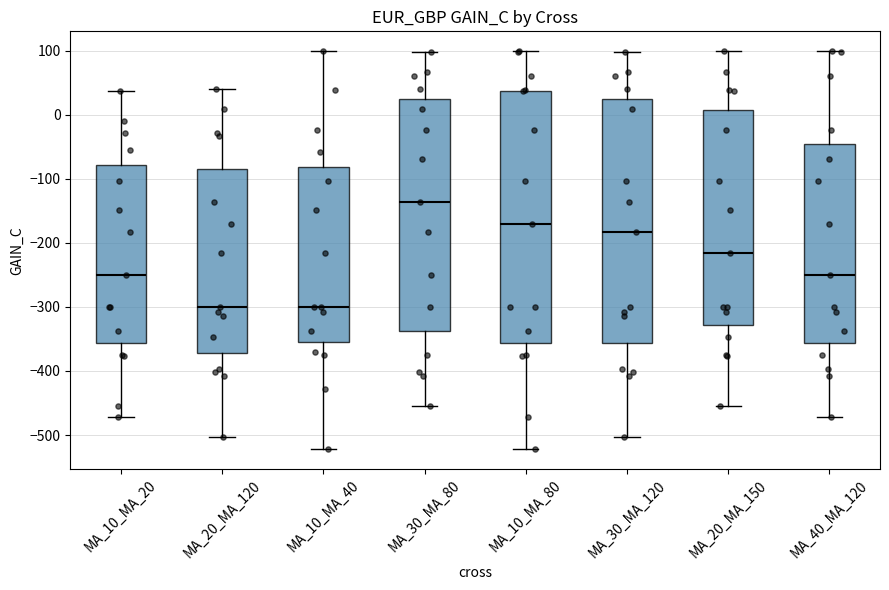

Comparing the boxes themselves (not the whiskers), which one is the tallest?

MA_10_MA_80